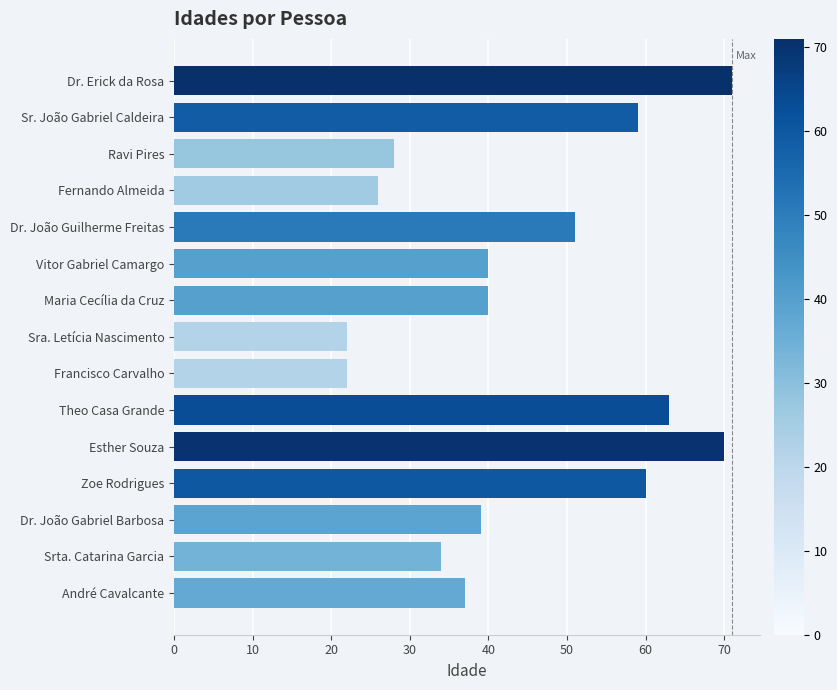

What is the difference between the second highest and minimum values?

48